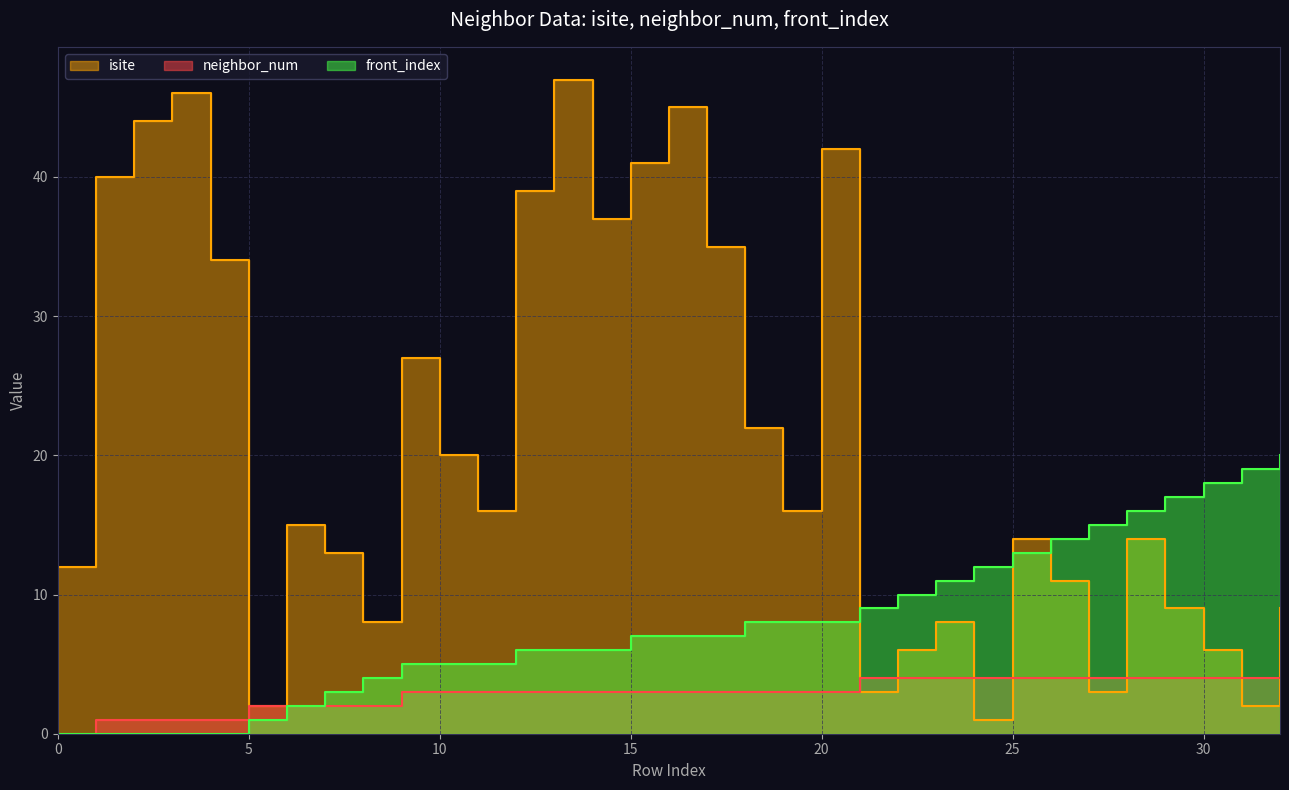

At how many categories does at least one series exceed 35?

9